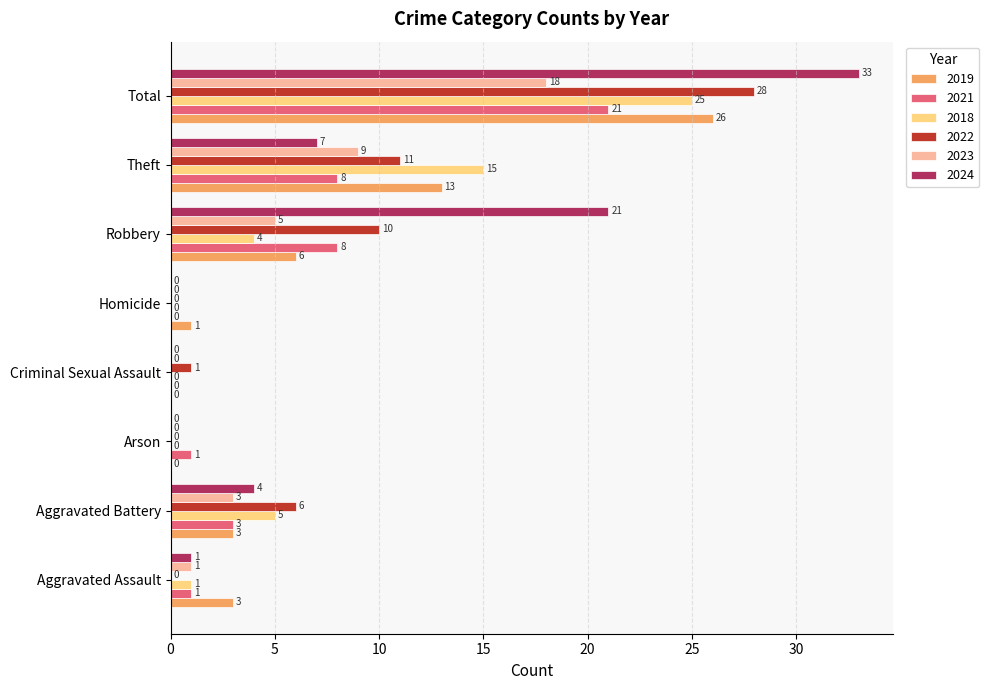

What is the sum of the 2019 values at Robbery and Aggravated Battery?

9